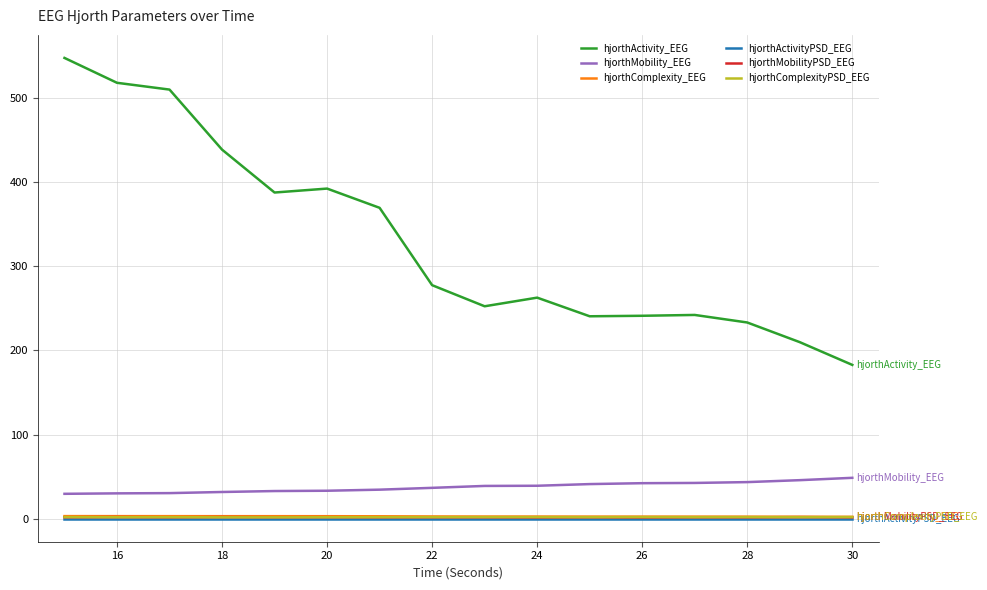

Which series has the largest range (max minus min)?

hjorthActivity_EEG